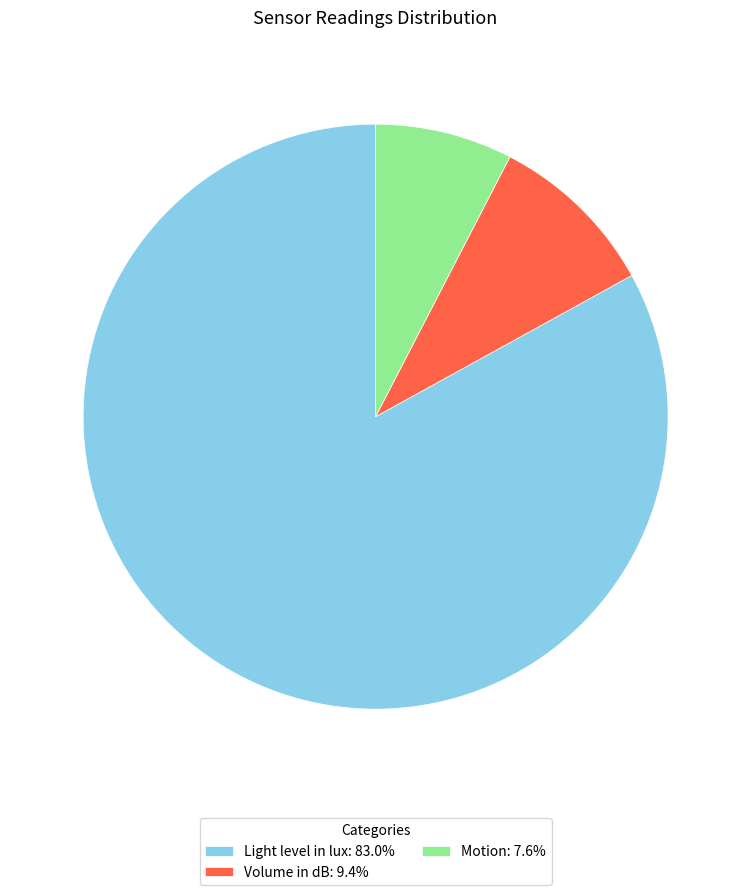

Combined, do Motion: 7.6% and Light level in lux: 83.0% account for over 50%?

Yes